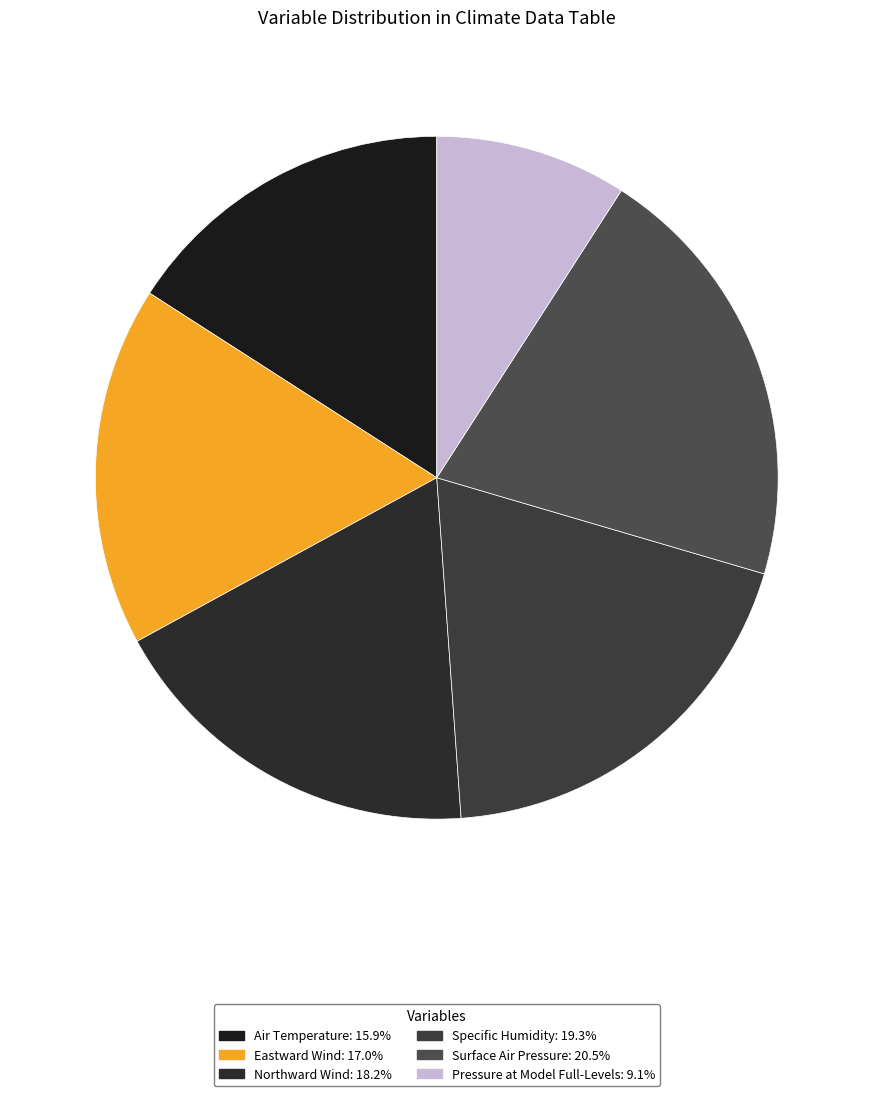

What is the change in value from Air Temperature to Northward Wind?

+2